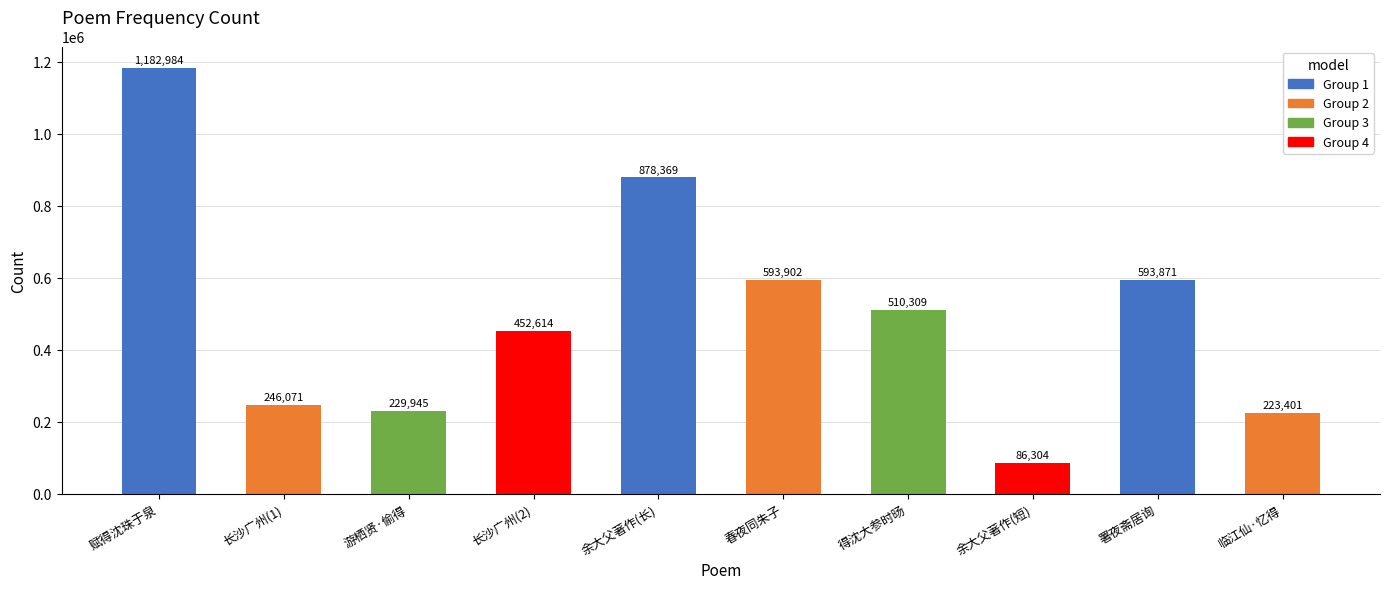

Does the chart contain stacked bars?

No